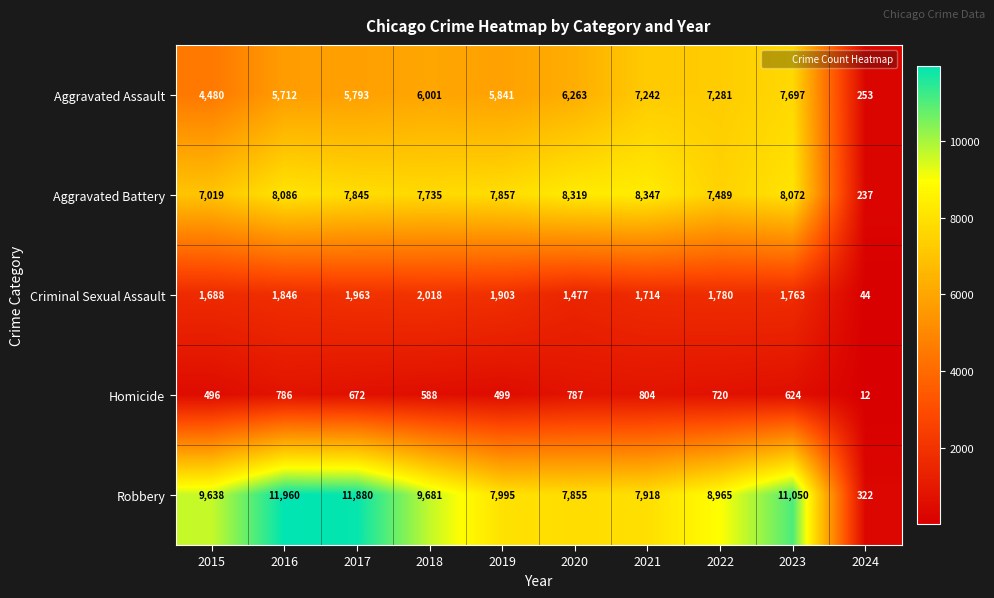

What is the difference between the maximum and minimum values in the Homicide series?

792